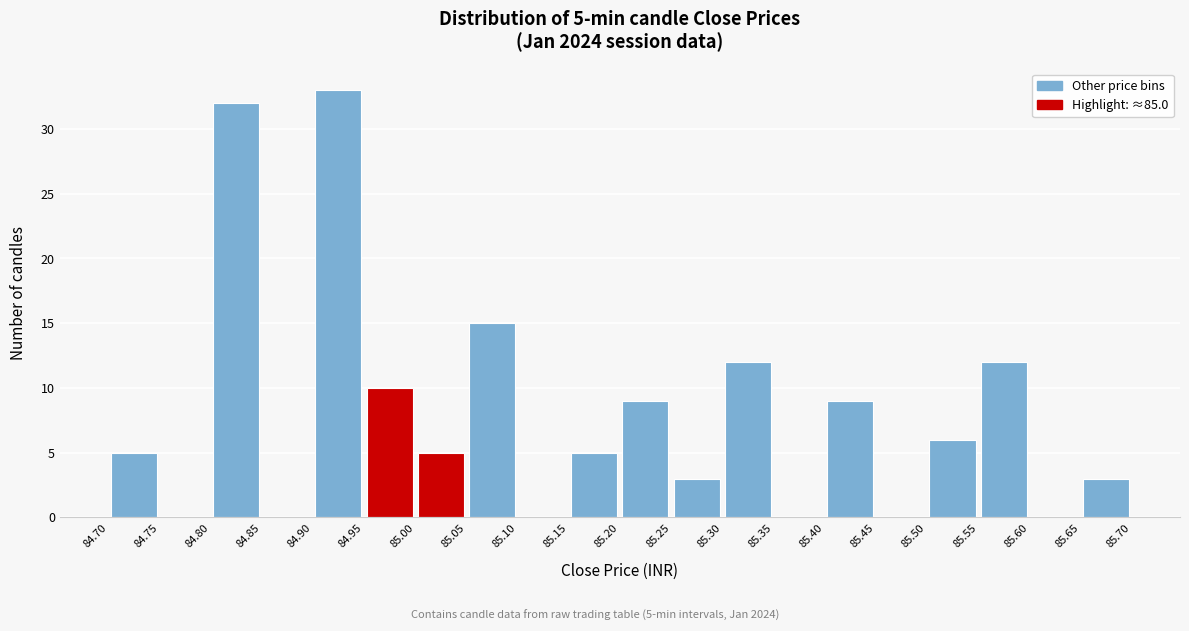

Over which range of the x-axis is the bar tallest?

84.90 to 84.95